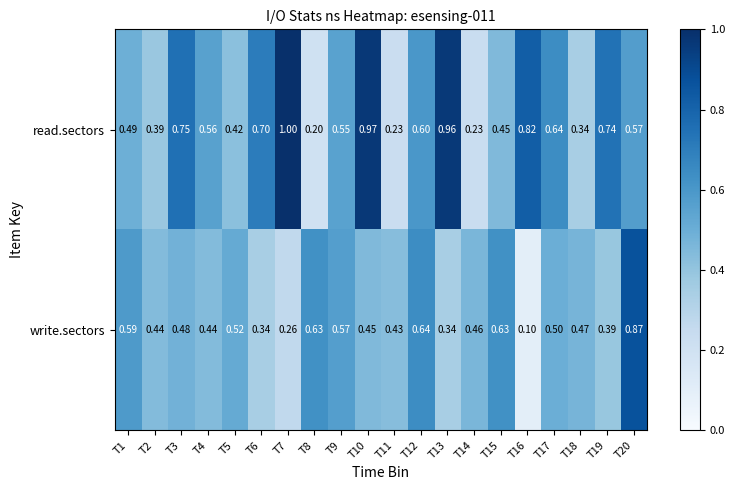

Is the value of read.sectors at T18 greater than the value of write.sectors at T10?

No